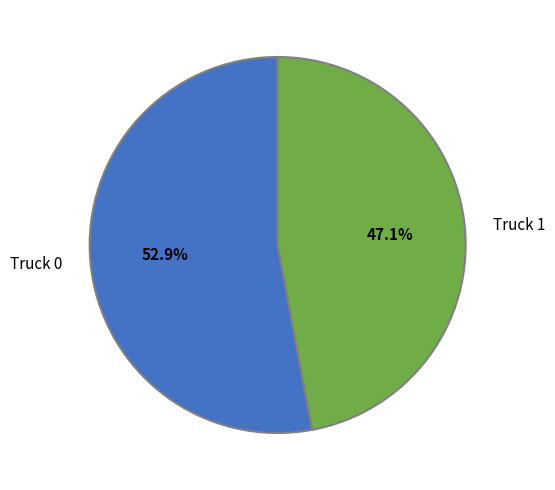

Which slice is the smallest?

Truck 1